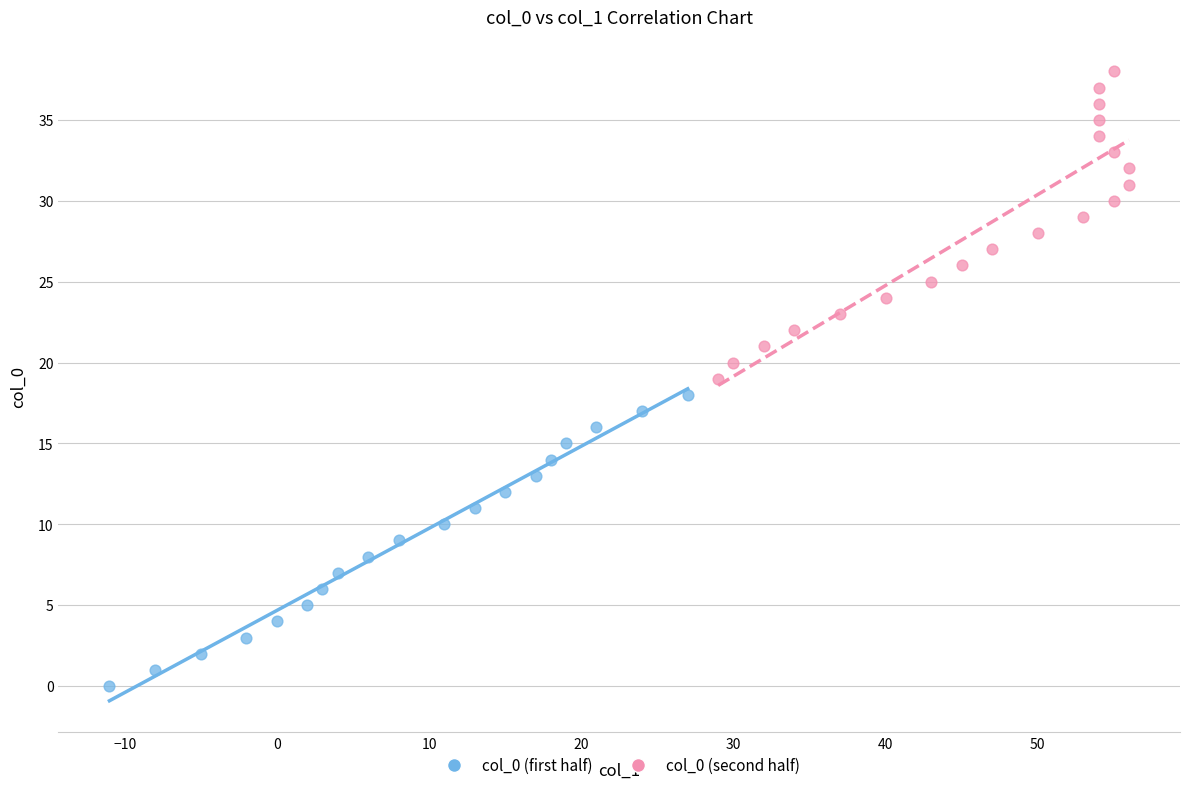

Which series contains the highest Y value?

col_0 (second half)